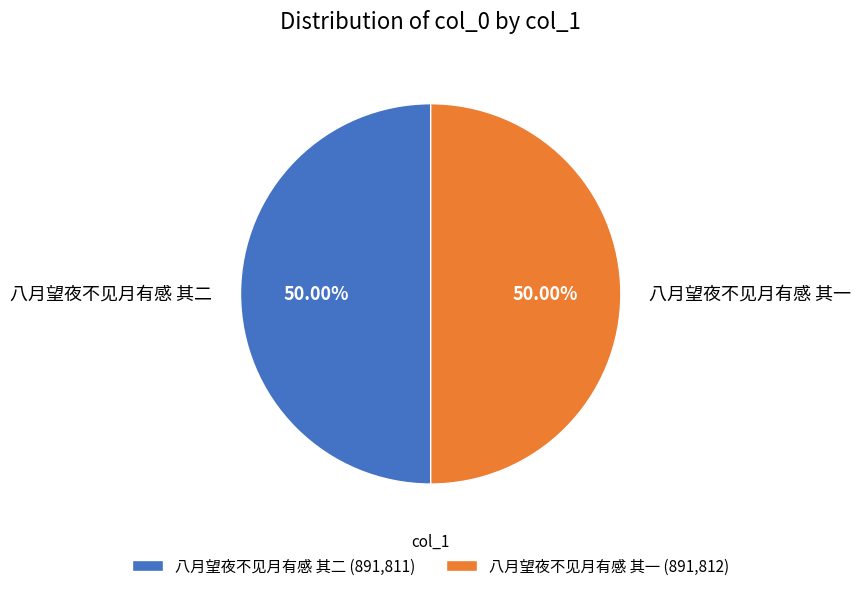

Combined, do 八月望夜不见月有感 其二 (891,811) and 八月望夜不见月有感 其一 (891,812) account for over 50%?

Yes